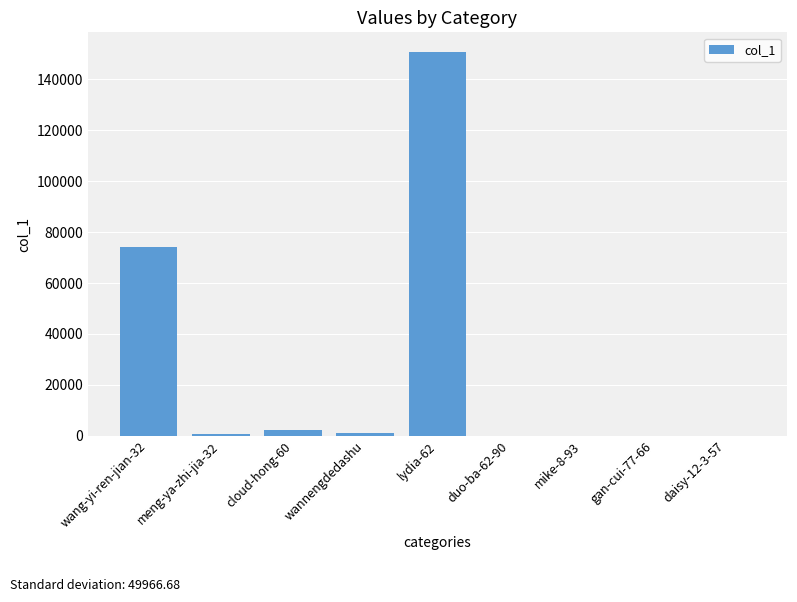

What is the sum of all values?

228704